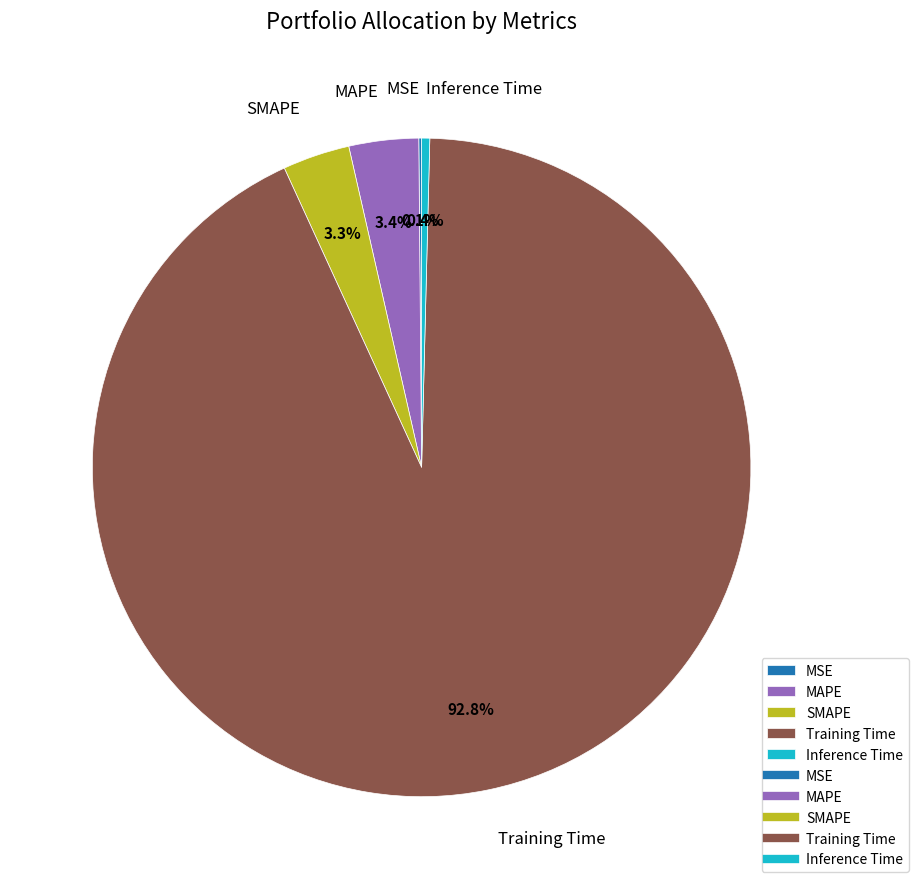

What is the total percentage of Training Time and MAPE?

96.2%